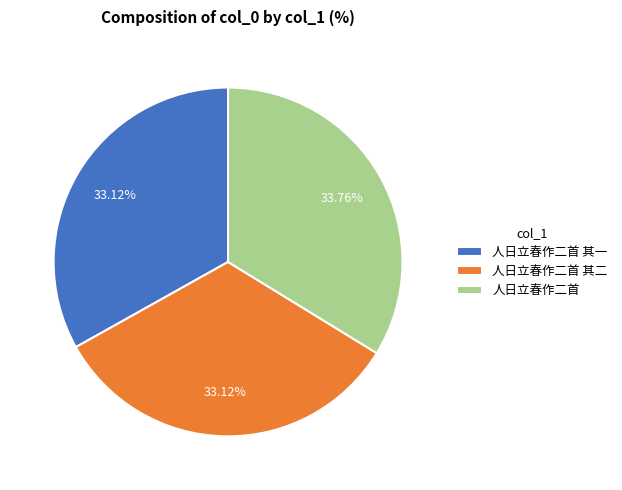

Which slice is the largest?

人日立春作二首